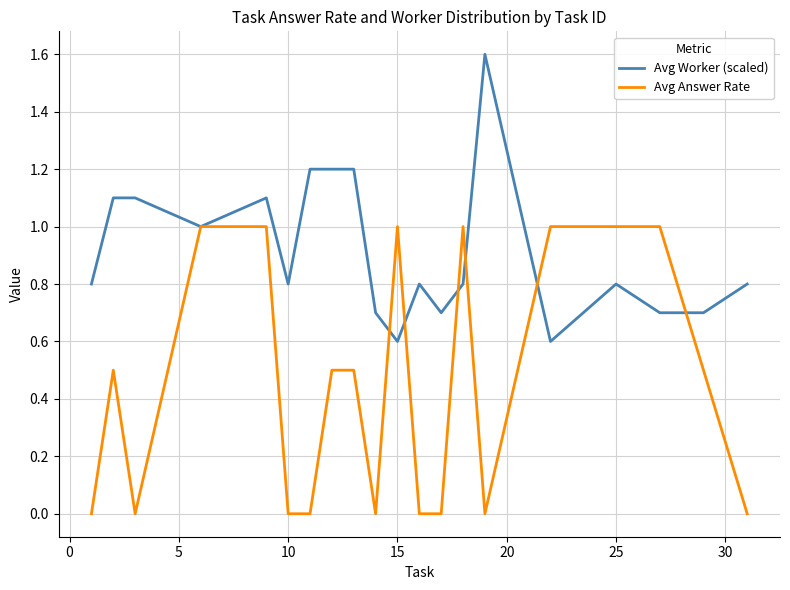

What is the sum of all Avg Worker (scaled) values?

18.3